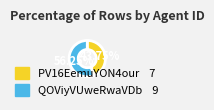

Which has a higher value, QOViyVUweRwaVDb or PV16EemuYON4our?

QOViyVUweRwaVDb